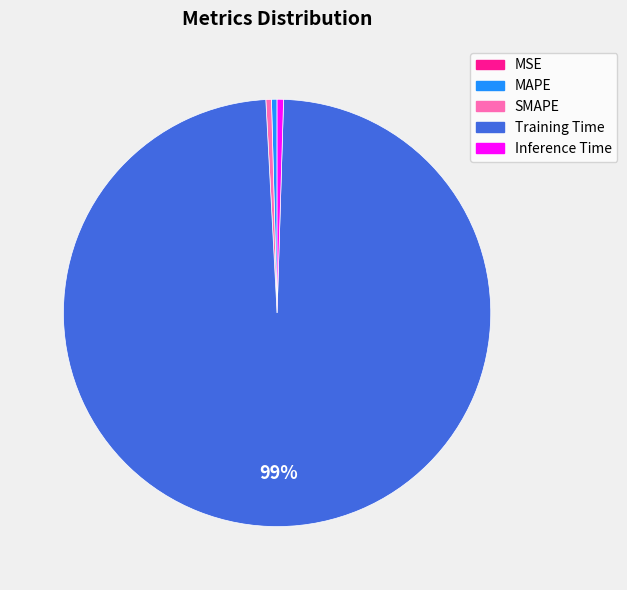

True or false: SMAPE accounts for 0% of the total.

True